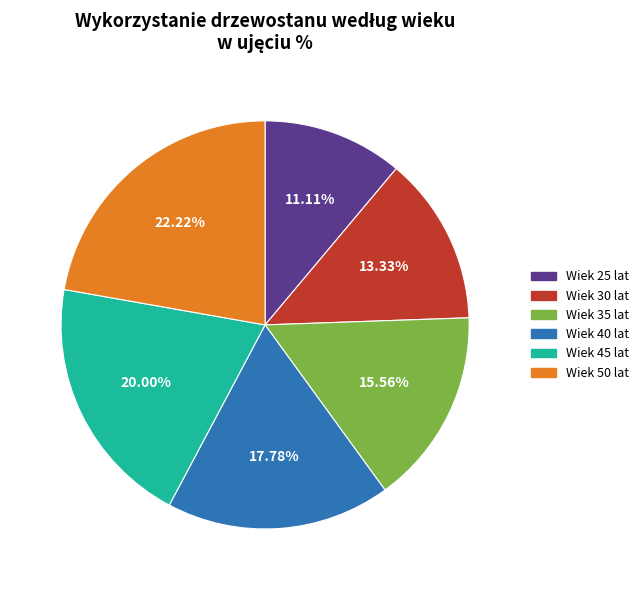

Is there a majority slice in this chart?

No